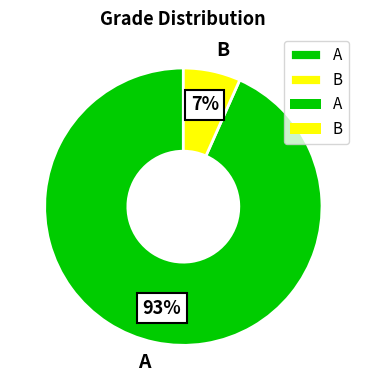

Count the number of slices in the pie.

2